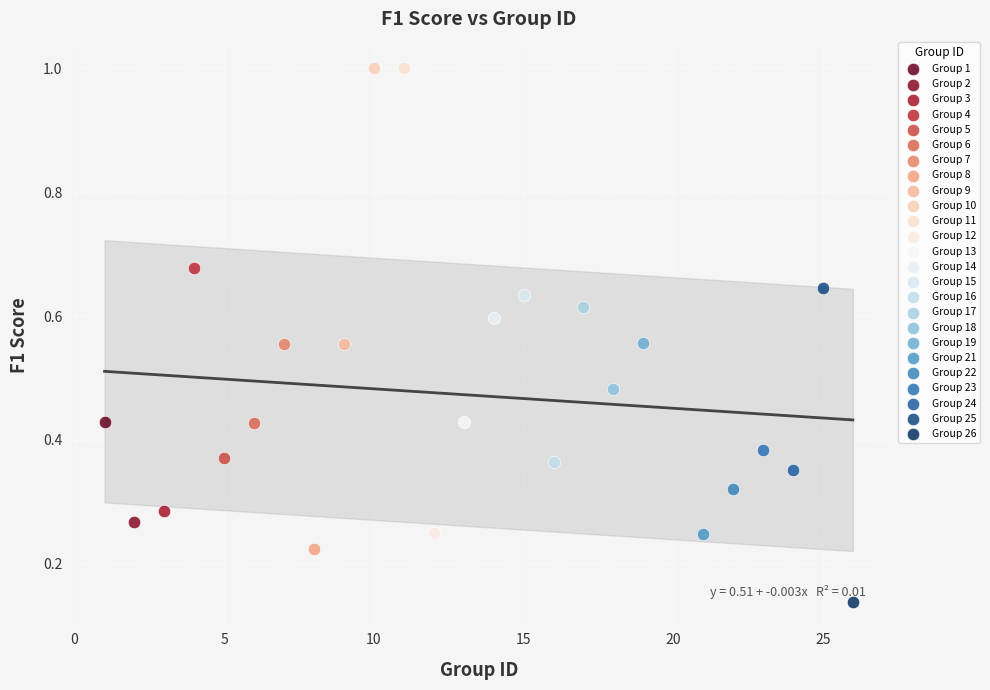

What are all the series names shown in the legend?

Group 1, Group 2, Group 3, Group 4, Group 5, Group 6, Group 7, Group 8, Group 9, Group 10, Group 11, Group 12, Group 13, Group 14, Group 15, Group 16, Group 17, Group 18, Group 19, Group 21, Group 22, Group 23, Group 24, Group 25, Group 26